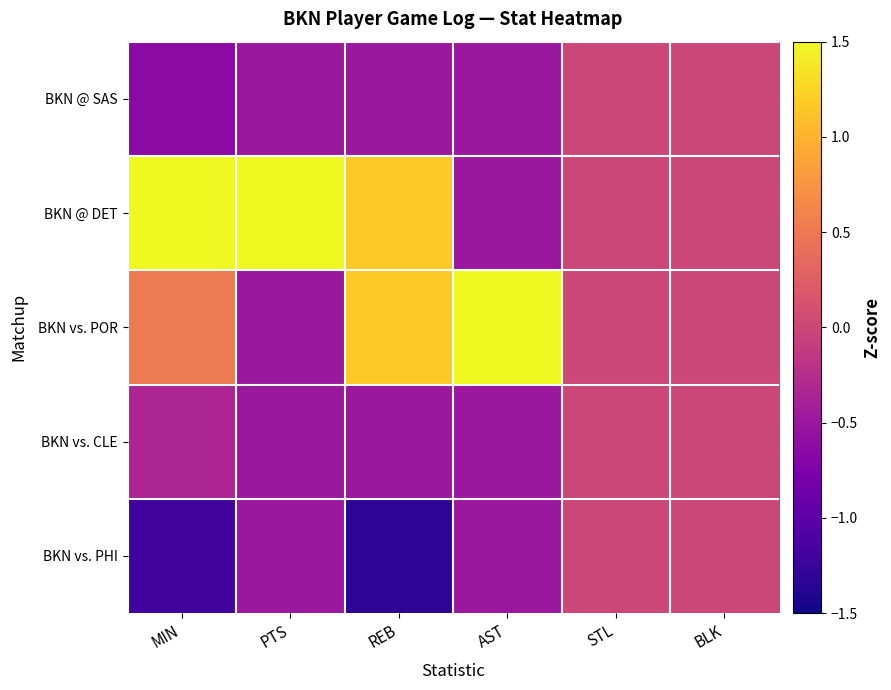

Rank the series by their maximum value, from lowest to highest.

BKN @ SAS, BKN vs. CLE, BKN vs. PHI, BKN @ DET, BKN vs. POR